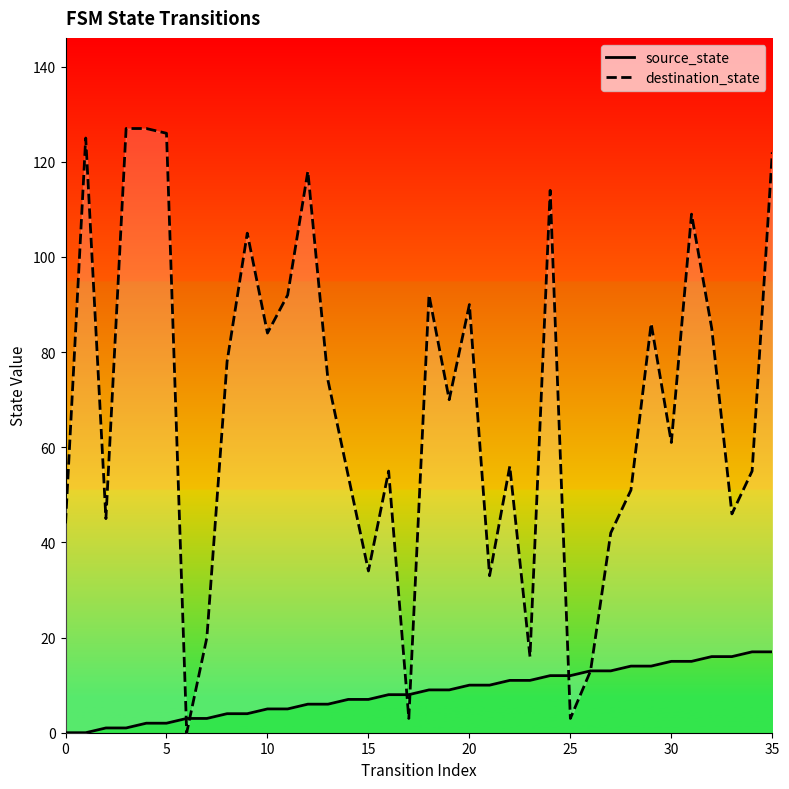

What is the difference between the highest and lowest values at 28?

37